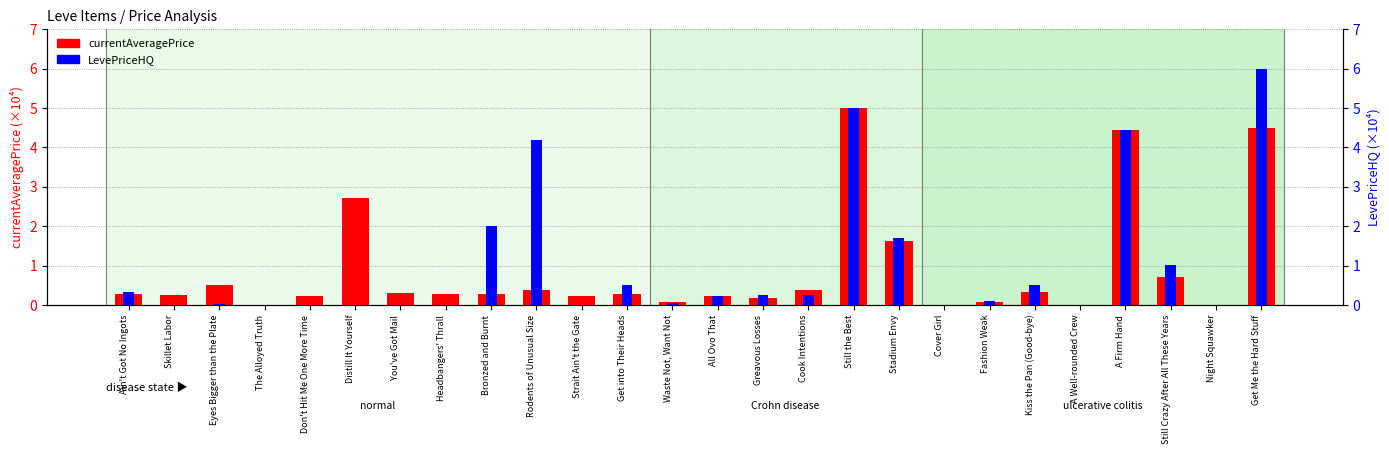

List the series in order of their overall mean, lowest first.

currentAveragePrice, LevePriceHQ